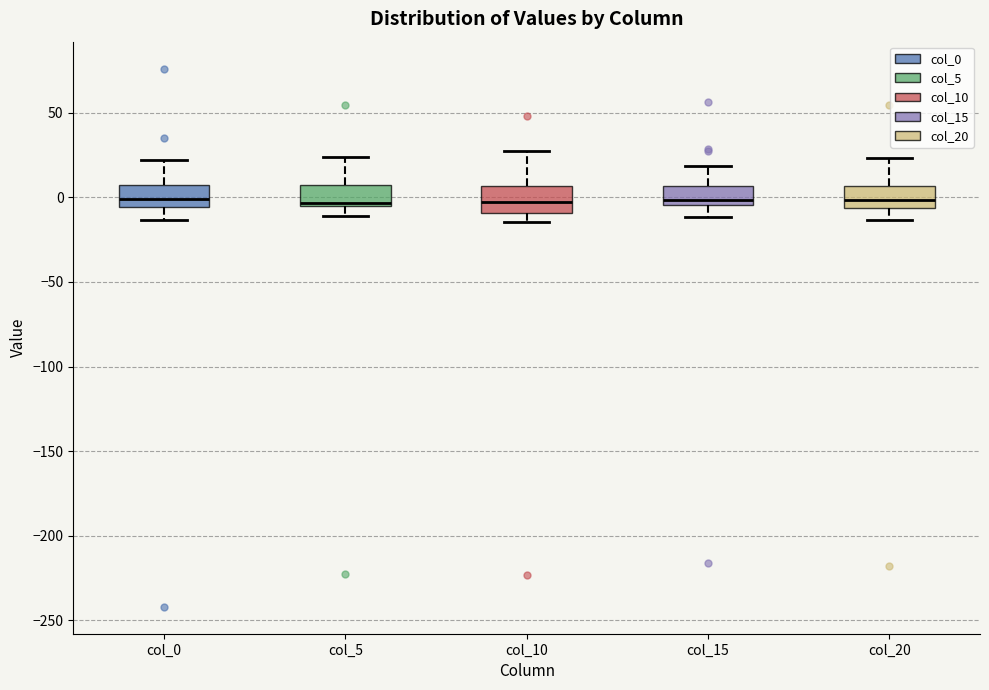

Reading left to right, transcribe this box plot: for each box, give where its median line is, the range the box spans, and where its two whiskers end, as read against the y-axis. The values are not printed on the chart, so give them approximately, as read against the axis.

col_0: median 0, box -5 to 5, whiskers -15 to 20
col_5: median -5 (just above the box's lower edge), box -5 to 5, whiskers -10 to 25
col_10: median -5, box -10 to 5, whiskers -15 to 30
col_15: median 0, box -5 to 5, whiskers -10 to 20
col_20: median 0, box -5 to 5, whiskers -15 to 25